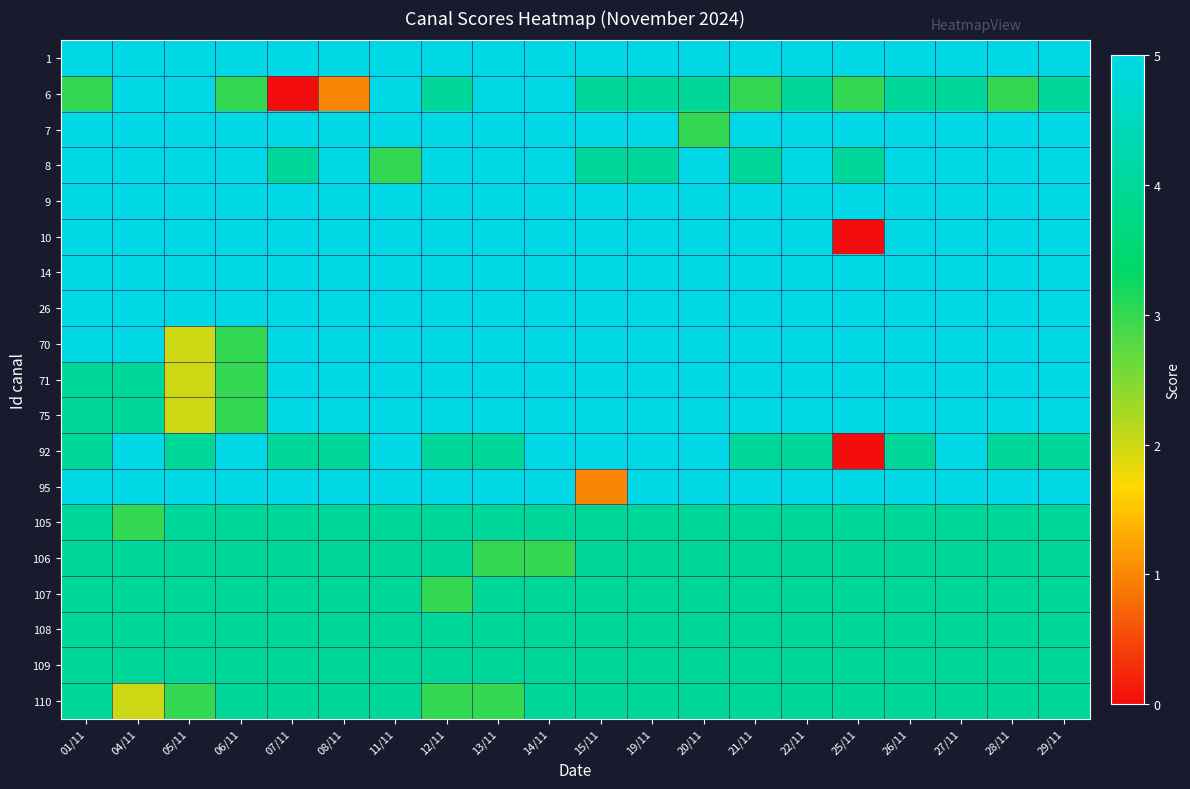

How many series are shown in this chart?

19